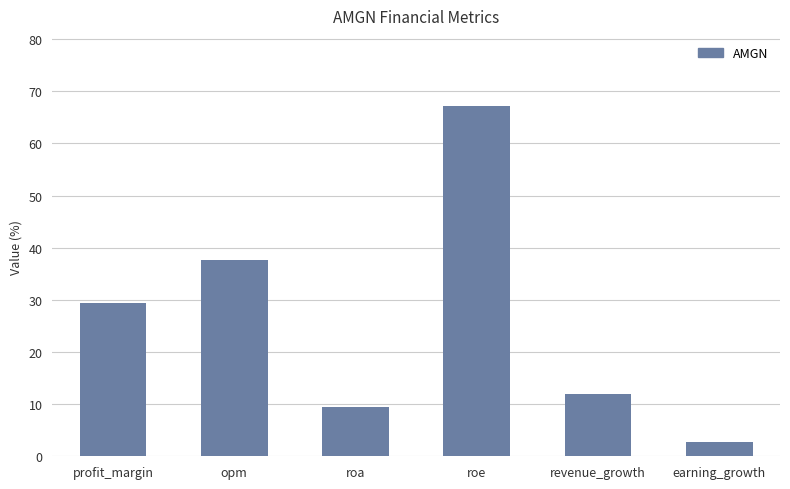

What is the value of the 1st bar from the left?

29.4